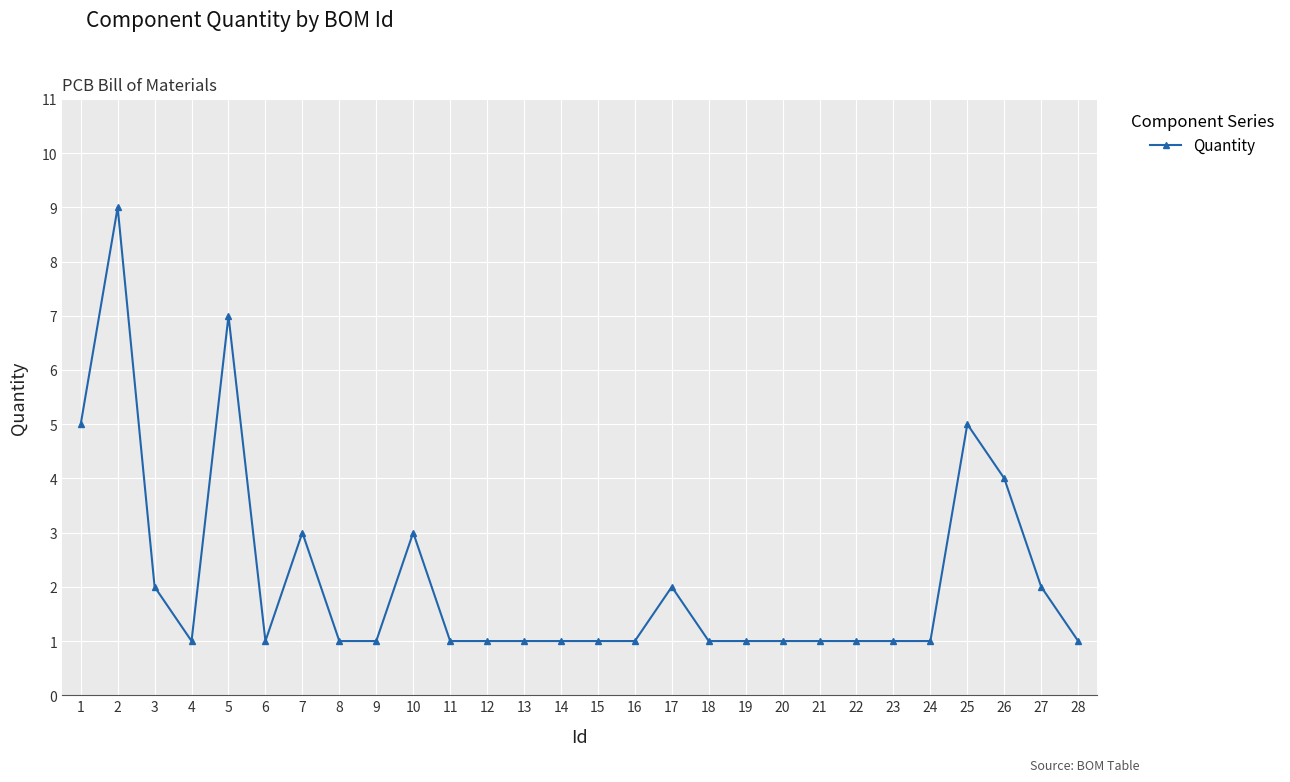

What is the greatest value displayed?

9